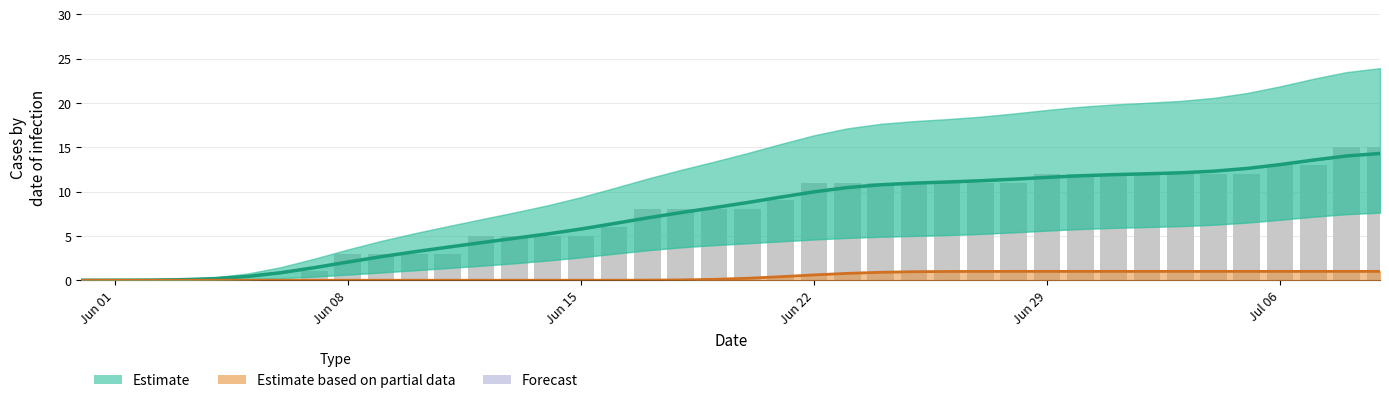

Which category has the lowest value in the Raw CH counts series?

Jun 01